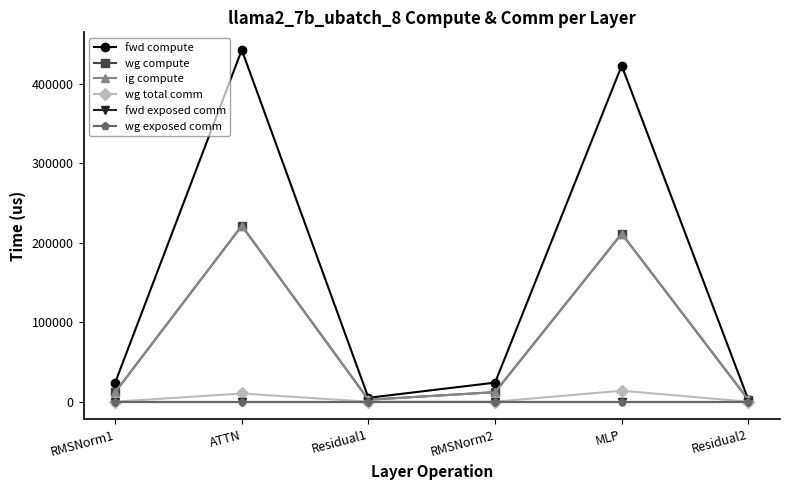

Reading left to right, transcribe all the data shown in this chart.

fwd compute: RMSNorm1=23986.1	ATTN=442603.9	Residual1=4895.5	RMSNorm2=23986.1	MLP=422766.2	Residual2=2447.8
wg compute: RMSNorm1=11993.1	ATTN=221302.0	Residual1=2447.8	RMSNorm2=11993.1	MLP=211383.1	Residual2=2447.8
ig compute: RMSNorm1=11993.1	ATTN=221302.0	Residual1=2447.8	RMSNorm2=11993.1	MLP=211383.1	Residual2=2447.8
wg total comm: RMSNorm1=0.0	ATTN=10306.8	Residual1=0.0	RMSNorm2=0.0	MLP=13800.3	Residual2=0.0
fwd exposed comm: RMSNorm1=0.0	ATTN=0.0	Residual1=0.0	RMSNorm2=0.0	MLP=0.0	Residual2=0.0
wg exposed comm: RMSNorm1=0.0	ATTN=0.0	Residual1=0.0	RMSNorm2=0.0	MLP=0.0	Residual2=0.0